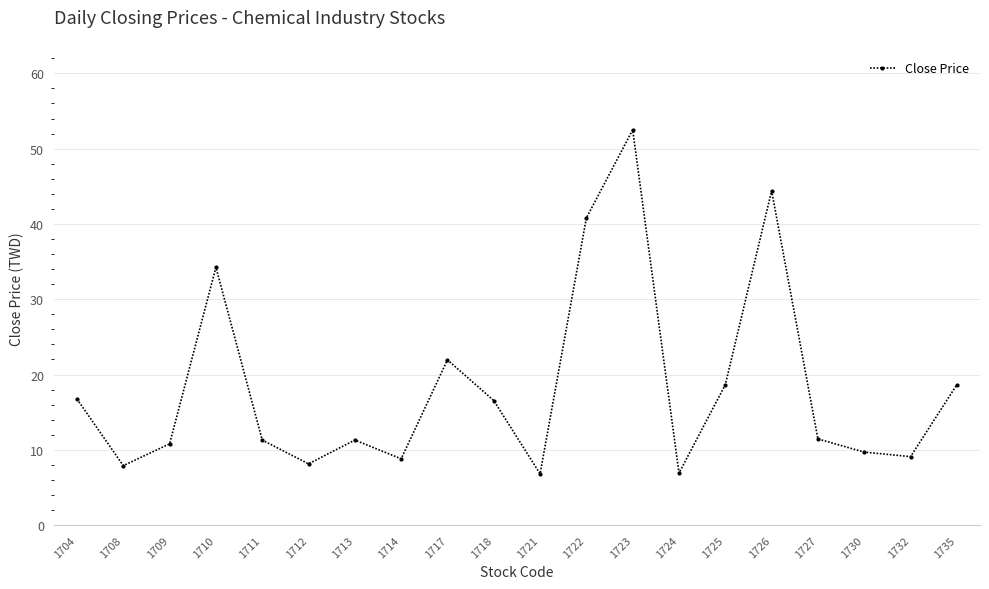

The value at 1708 is 13.1. True or false?

False